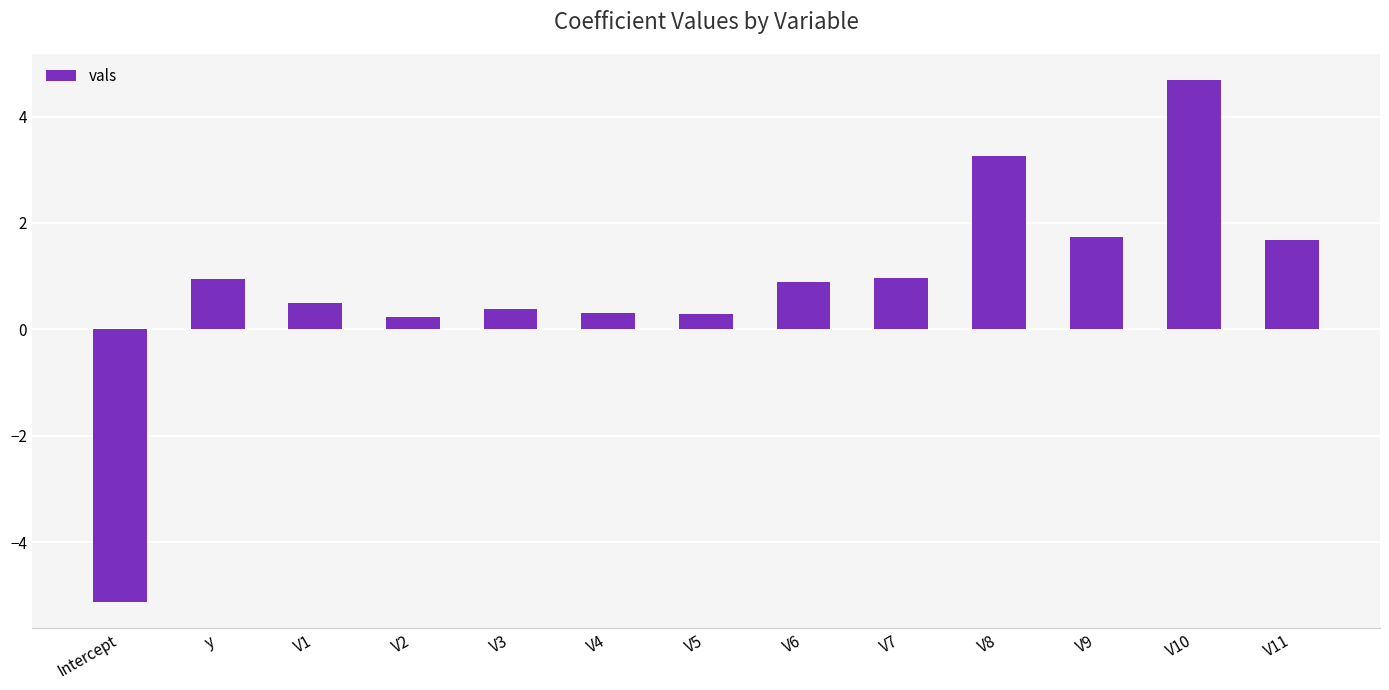

Where does the data first go above 0?

y